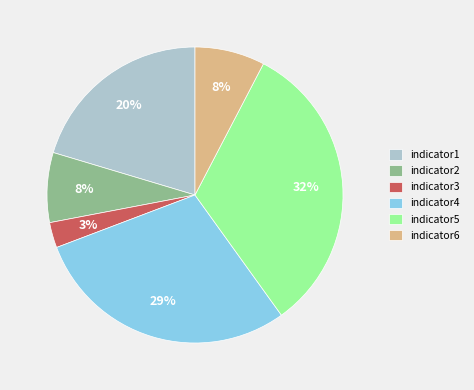

Is it true that indicator6 is 17% of the pie?

False